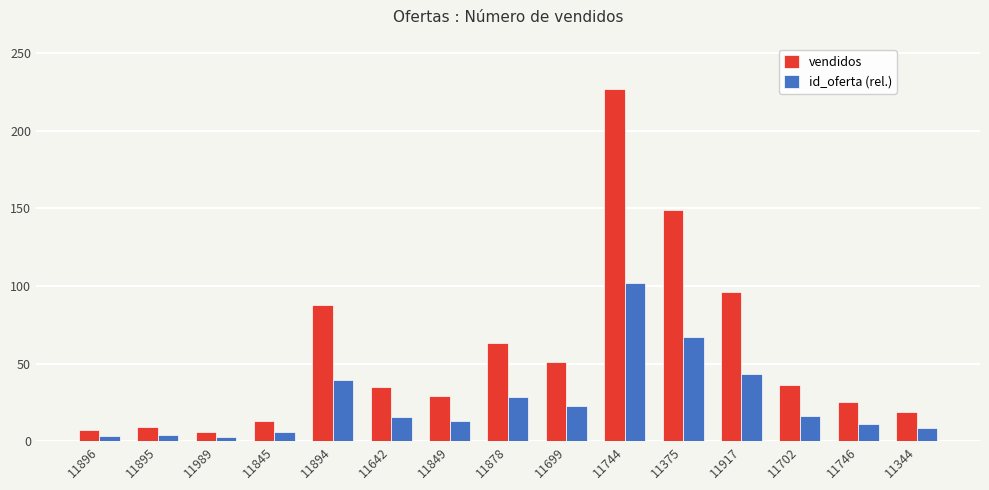

What is the label of the 12th bar from the right?

11845